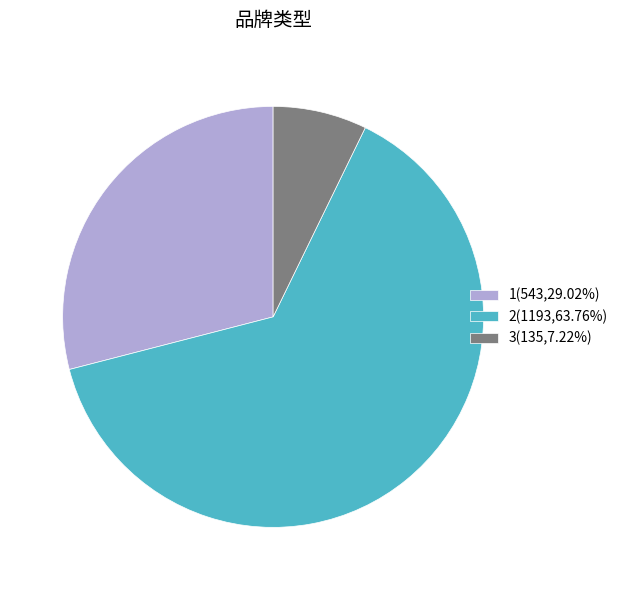

Which slice is the smallest?

3